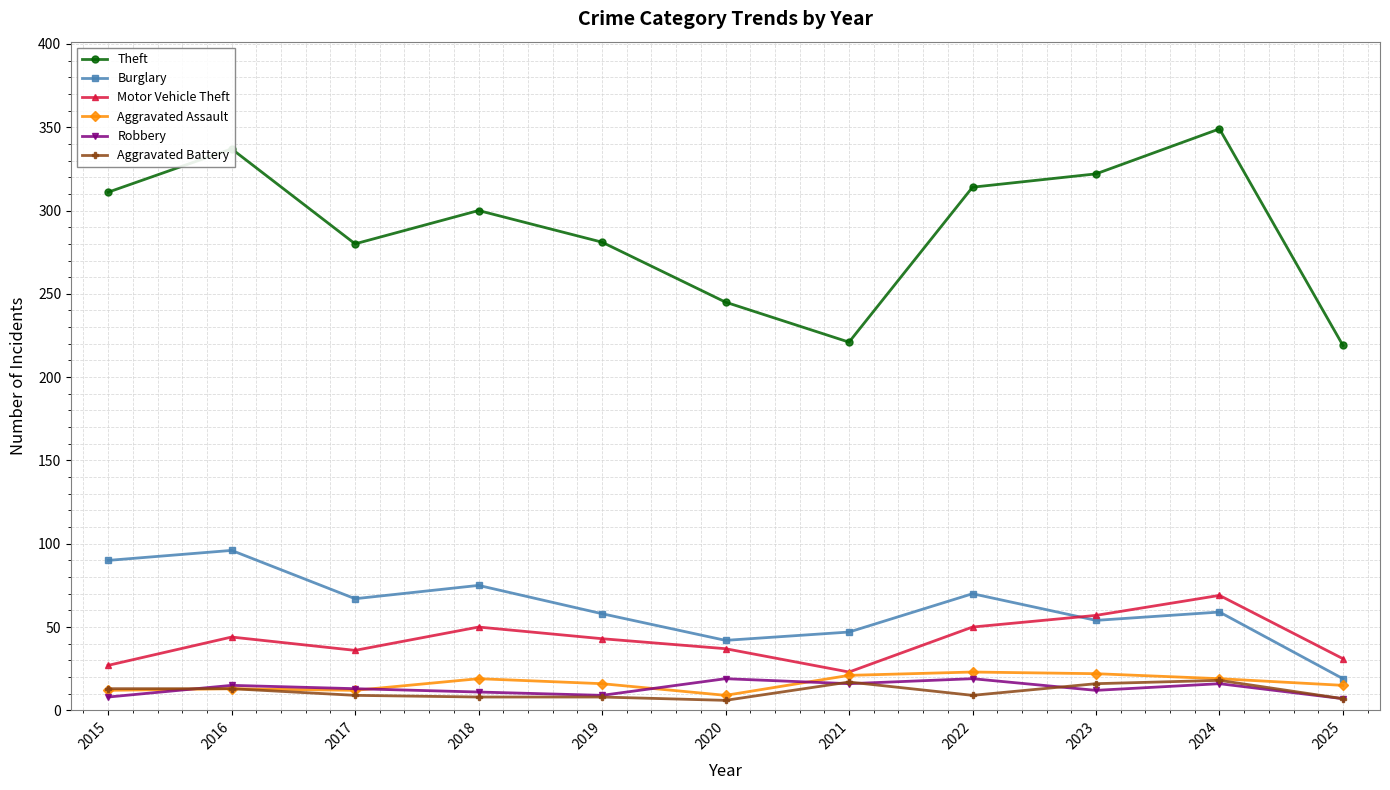

What is the sum of all Motor Vehicle Theft values?

467